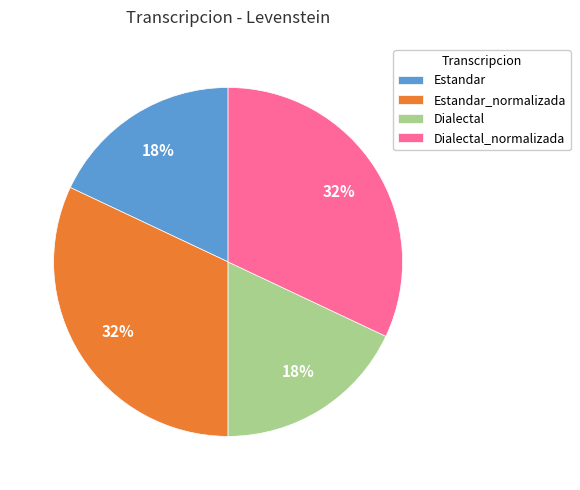

Is Estandar_normalizada the majority of the pie?

No